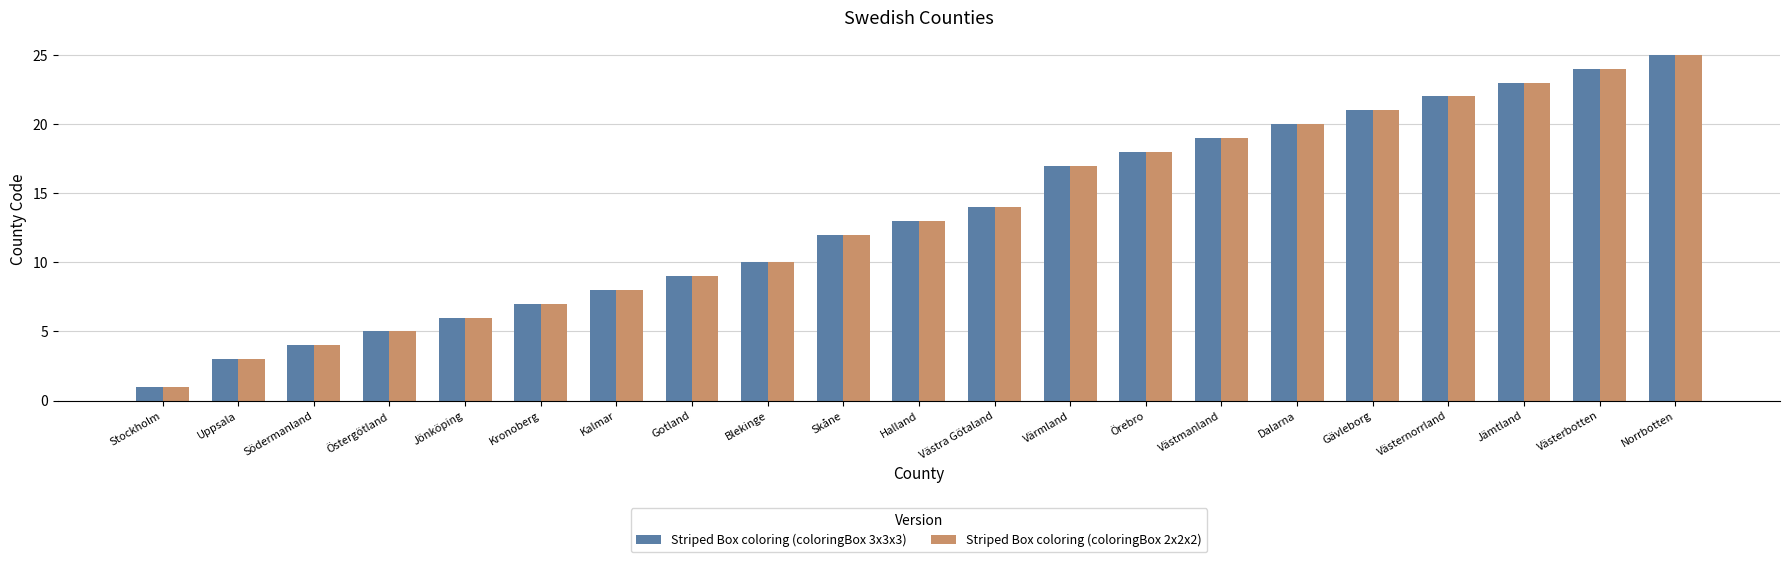

What is the minimum value shown in the chart?

1